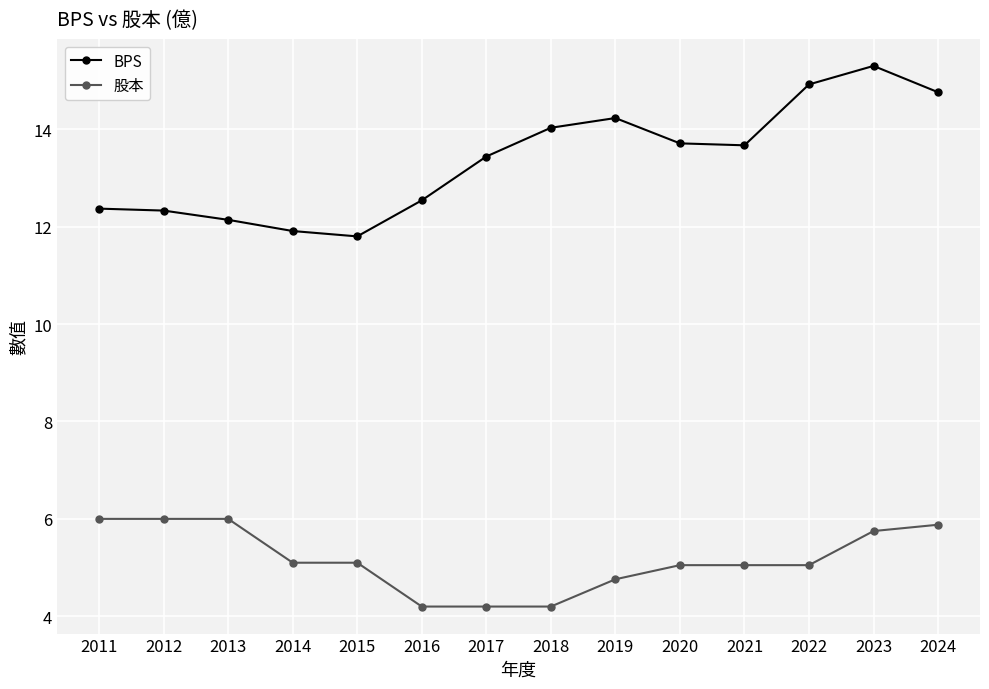

What is the difference between the maximum and minimum values in the BPS series?

3.5